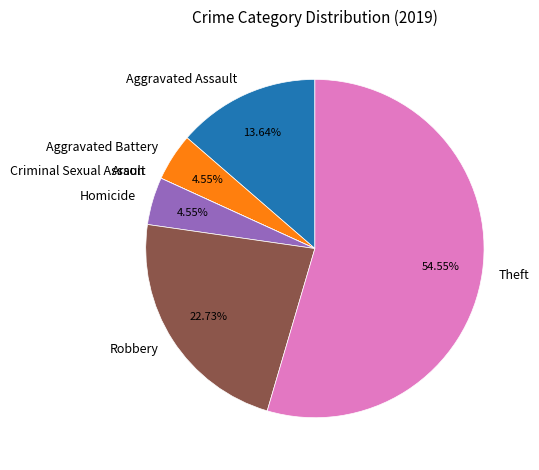

To the nearest percent, what is the difference between the largest and smallest slice percentages?

55%